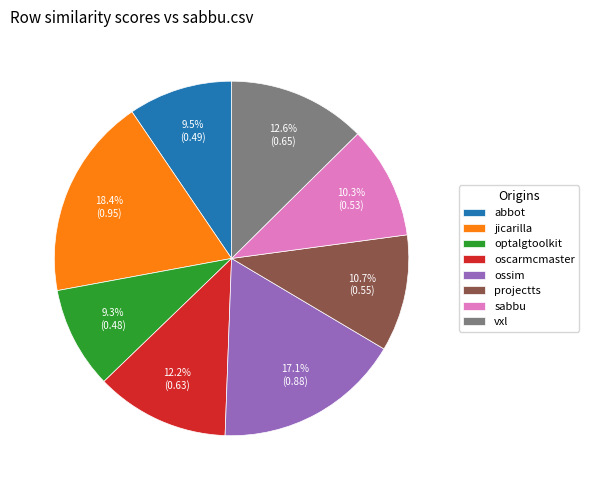

Combined, what portion of the pie is jicarilla and abbot?

27.9%